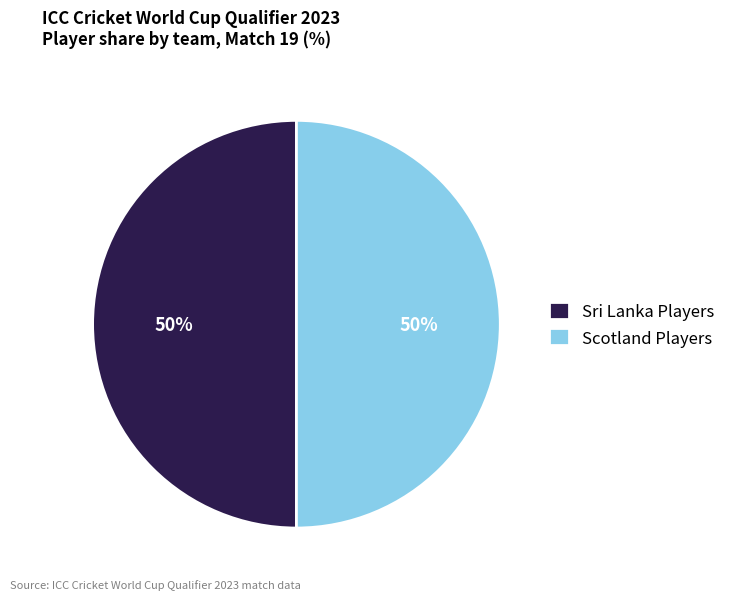

The Scotland Players slice represents 50% of the pie. True or false?

True